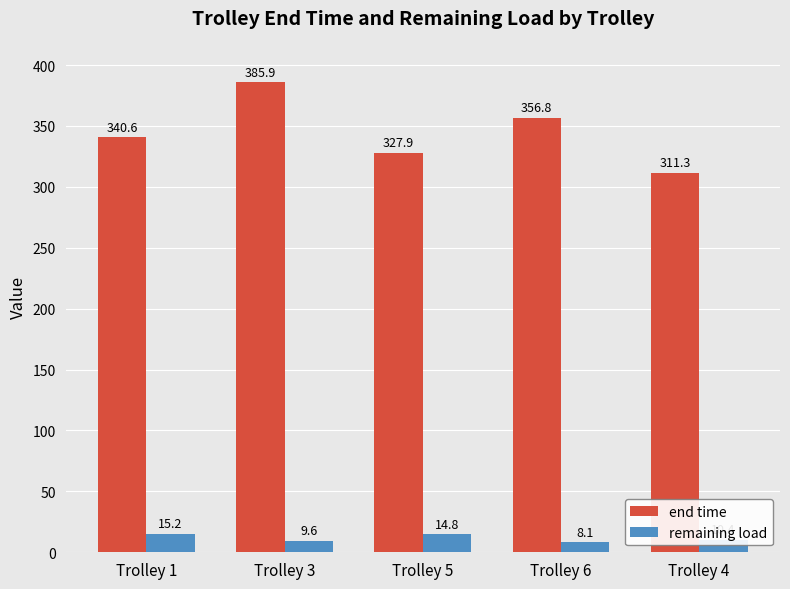

Which label corresponds to the smallest value in the chart?

Trolley 6